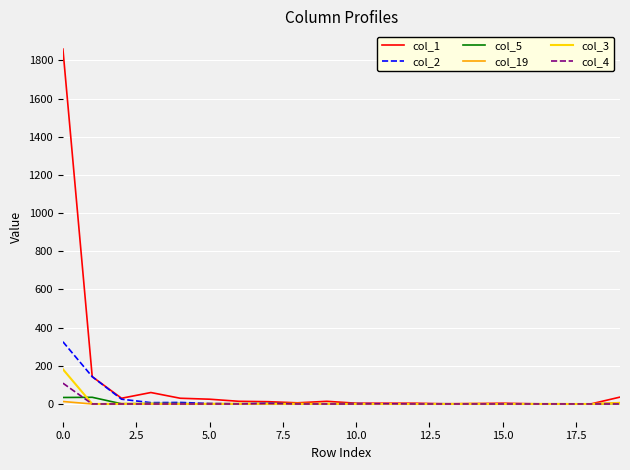

Which series has the largest total across all categories?

col_1